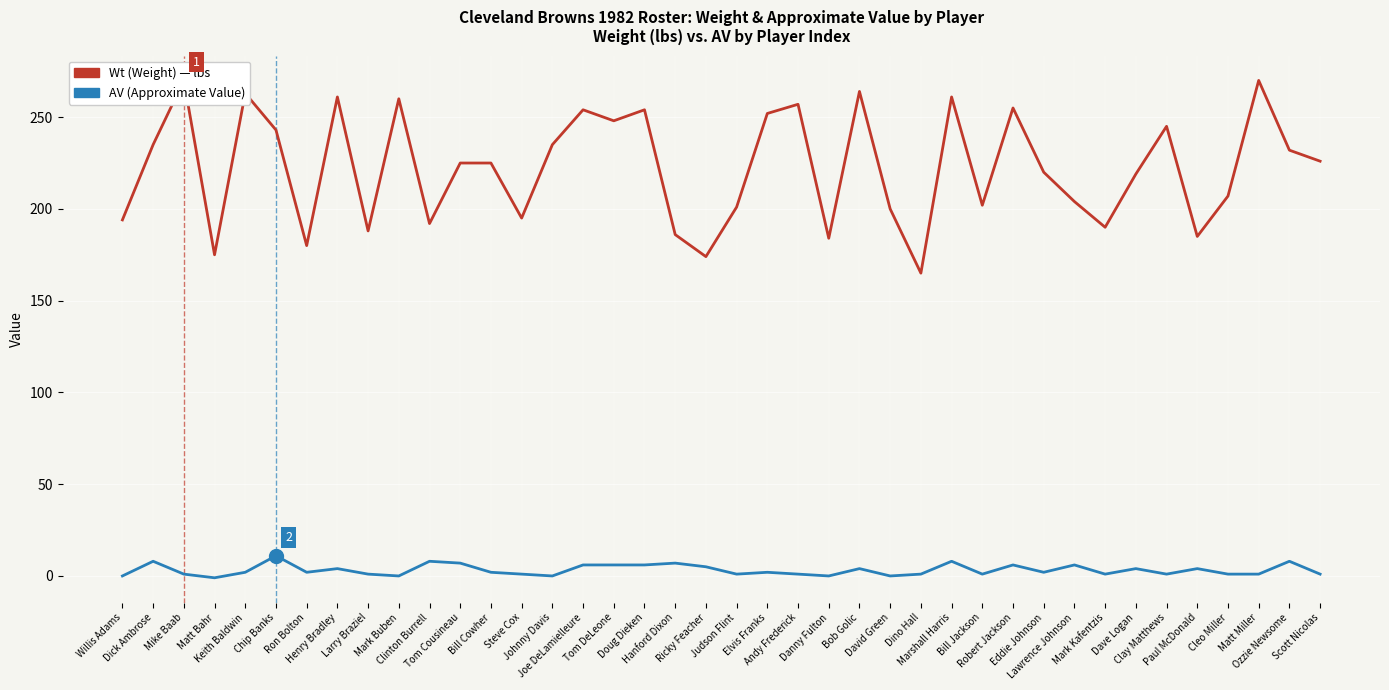

What is the difference between the highest and lowest values at Eddie Johnson?

218